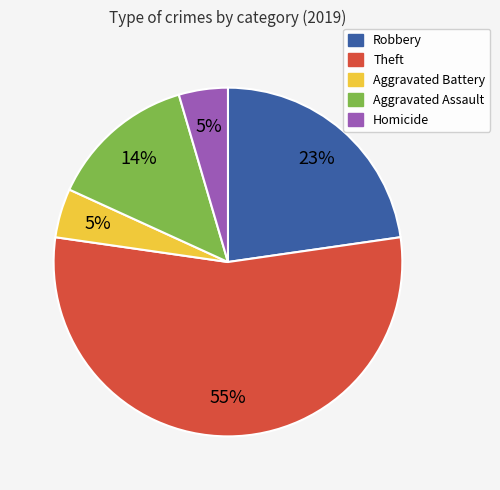

What percentage is the Aggravated Battery slice, to the nearest percent?

5%